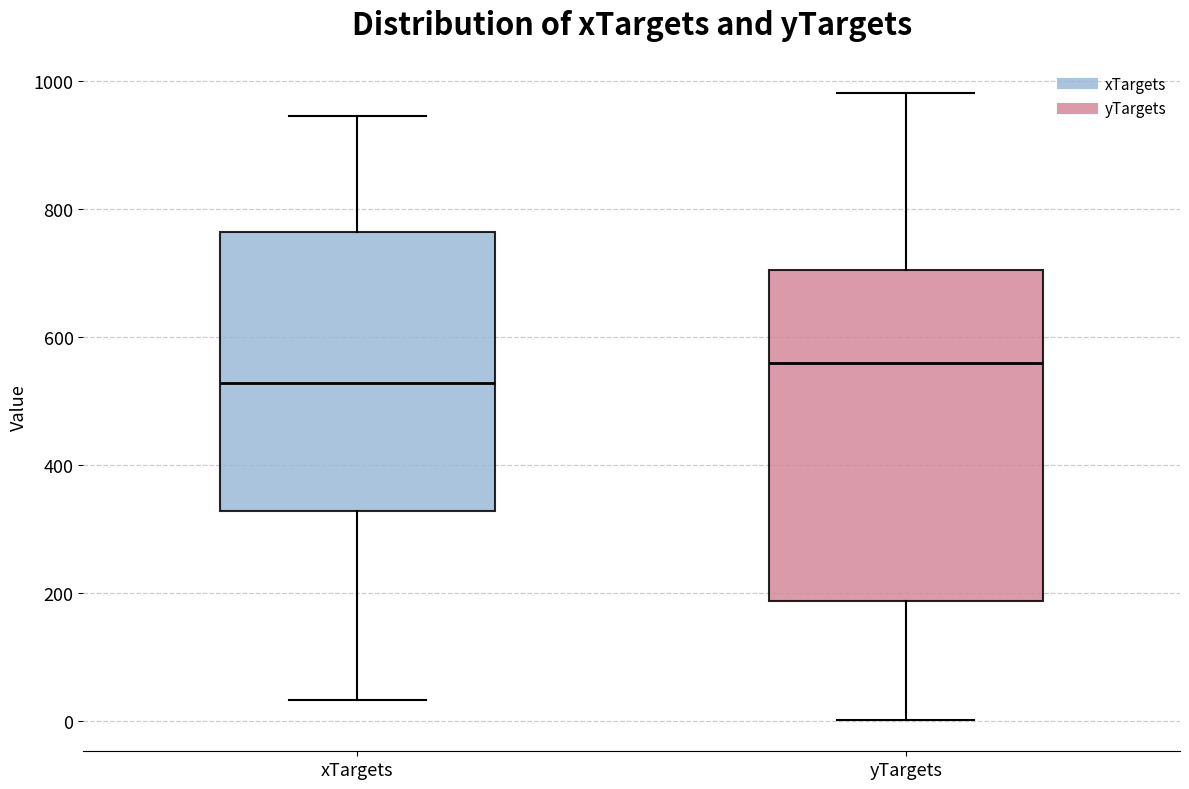

Which box has the highest median line?

yTargets